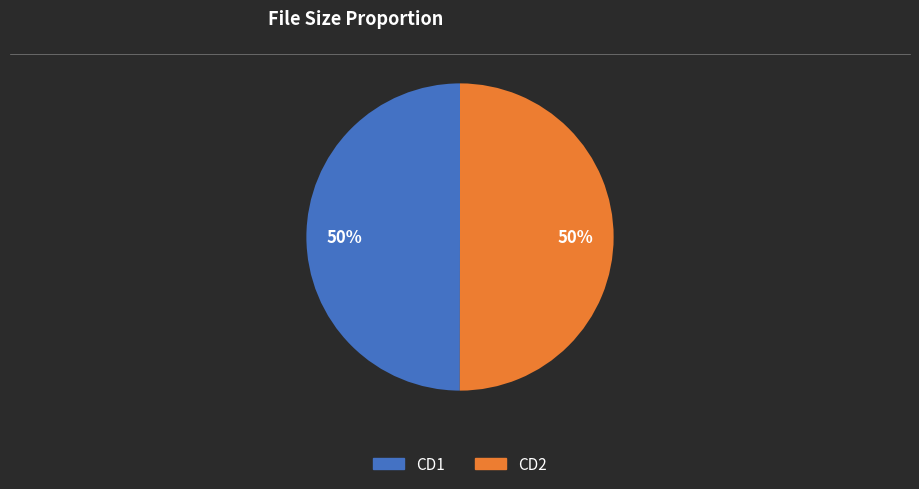

Count the number of slices in the pie.

2